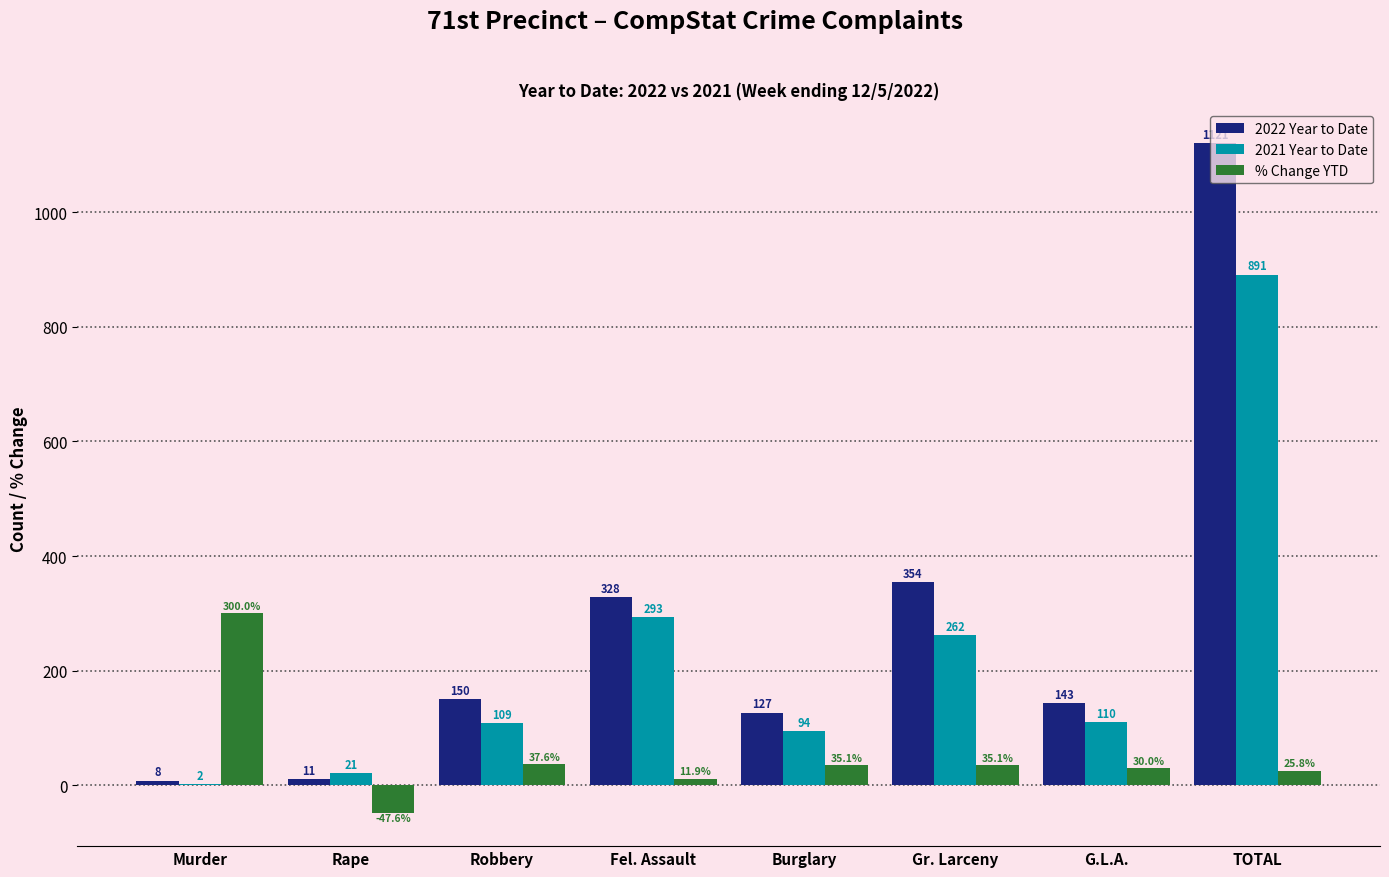

What is the total value across all series at Robbery?

296.6